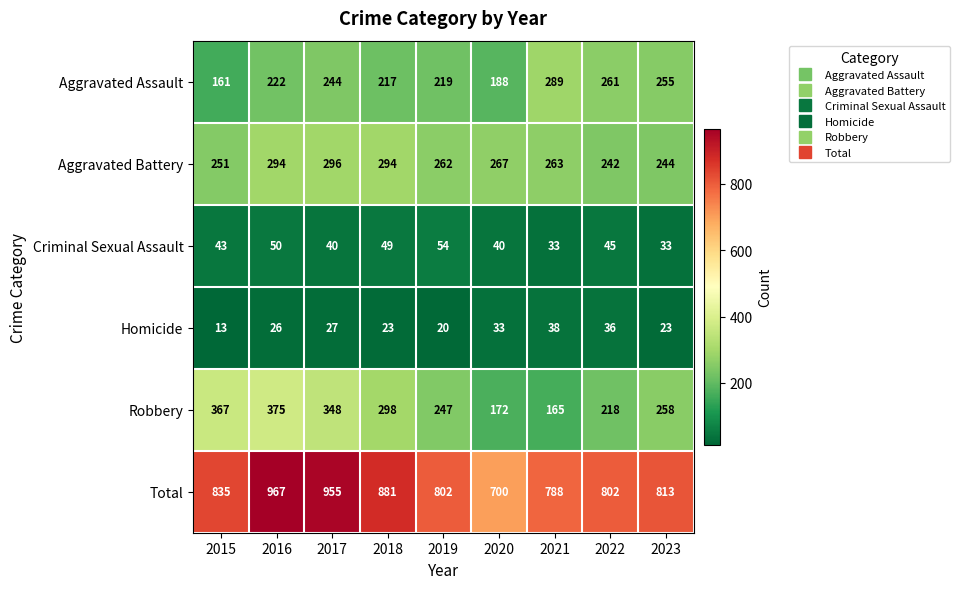

What is the average value of the Robbery series?

272